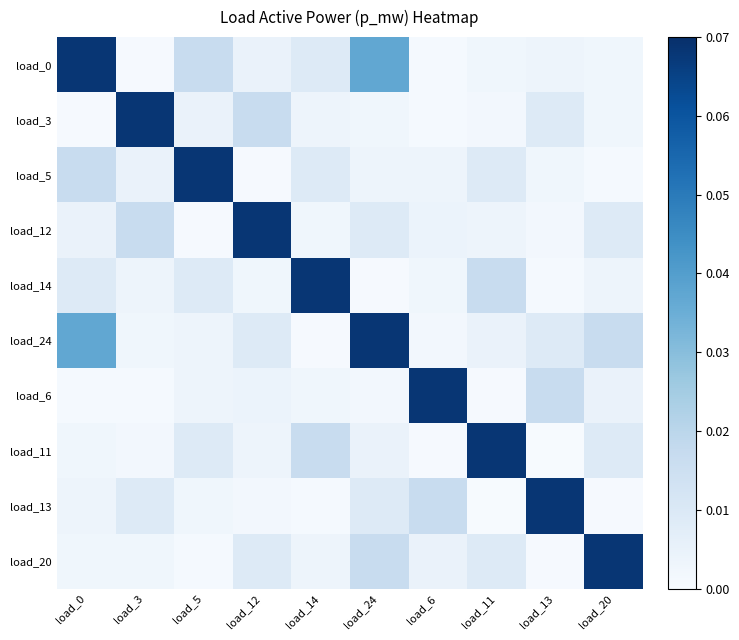

Reading left to right, what are all the values shown in this chart?

load_0: load_0=0.1	load_3=0.0	load_5=0.0	load_12=0.0	load_14=0.0	load_24=0.0	load_6=0.0	load_11=0.0	load_13=0.0	load_20=0.0
load_3: load_0=0.0	load_3=0.1	load_5=0.0	load_12=0.0	load_14=0.0	load_24=0.0	load_6=0.0	load_11=0.0	load_13=0.0	load_20=0.0
load_5: load_0=0.0	load_3=0.0	load_5=0.1	load_12=0.0	load_14=0.0	load_24=0.0	load_6=0.0	load_11=0.0	load_13=0.0	load_20=0.0
load_12: load_0=0.0	load_3=0.0	load_5=0.0	load_12=0.1	load_14=0.0	load_24=0.0	load_6=0.0	load_11=0.0	load_13=0.0	load_20=0.0
load_14: load_0=0.0	load_3=0.0	load_5=0.0	load_12=0.0	load_14=0.1	load_24=0.0	load_6=0.0	load_11=0.0	load_13=0.0	load_20=0.0
load_24: load_0=0.0	load_3=0.0	load_5=0.0	load_12=0.0	load_14=0.0	load_24=0.1	load_6=0.0	load_11=0.0	load_13=0.0	load_20=0.0
load_6: load_0=0.0	load_3=0.0	load_5=0.0	load_12=0.0	load_14=0.0	load_24=0.0	load_6=0.1	load_11=0.0	load_13=0.0	load_20=0.0
load_11: load_0=0.0	load_3=0.0	load_5=0.0	load_12=0.0	load_14=0.0	load_24=0.0	load_6=0.0	load_11=0.1	load_13=0.0	load_20=0.0
load_13: load_0=0.0	load_3=0.0	load_5=0.0	load_12=0.0	load_14=0.0	load_24=0.0	load_6=0.0	load_11=0.0	load_13=0.1	load_20=0.0
load_20: load_0=0.0	load_3=0.0	load_5=0.0	load_12=0.0	load_14=0.0	load_24=0.0	load_6=0.0	load_11=0.0	load_13=0.0	load_20=0.1